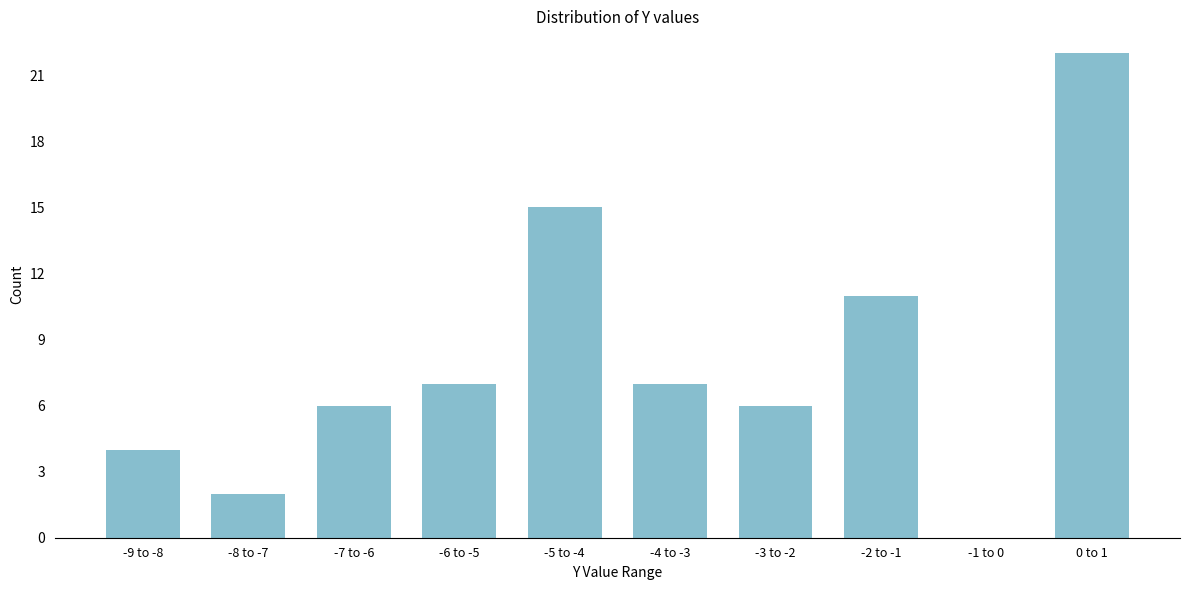

Reading left to right, extract all data points from this chart.

-9 to -8=4	-8 to -7=2	-7 to -6=6	-6 to -5=7	-5 to -4=15	-4 to -3=7	-3 to -2=6	-2 to -1=11	-1 to 0=0	0 to 1=22